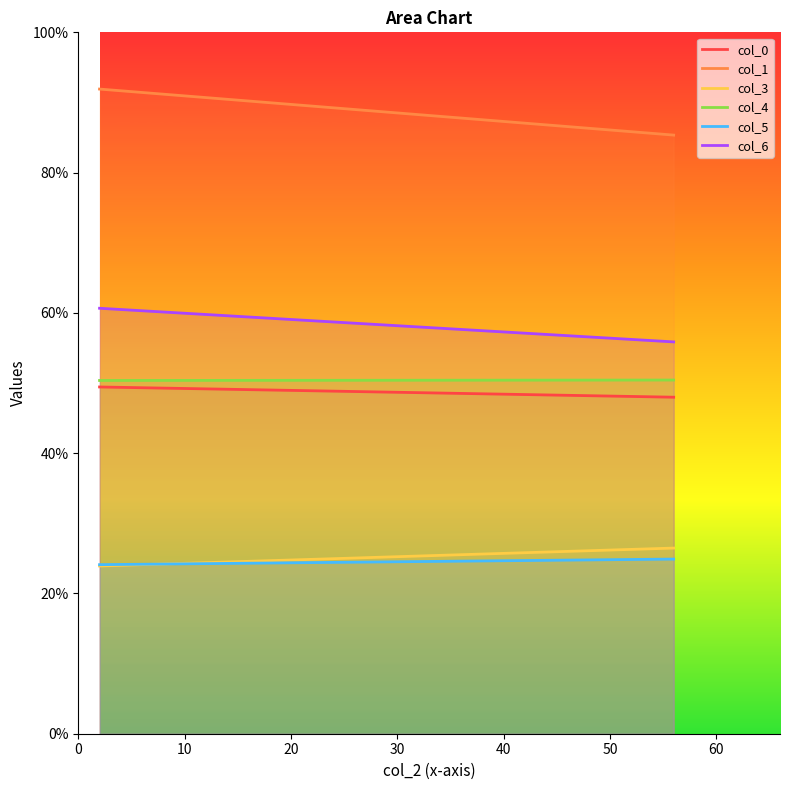

What is the value of the col_3 point at the 2nd from the left?

26.5